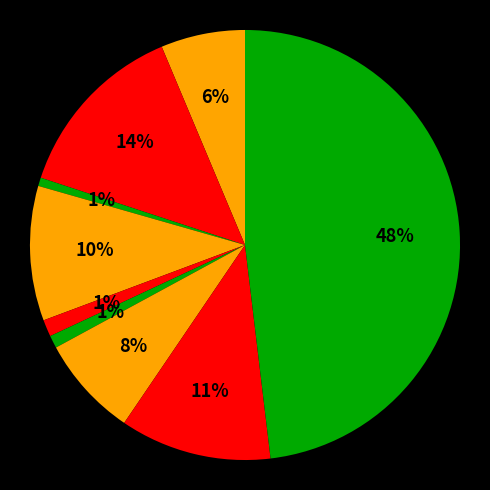

How many segments does this pie chart have?

9